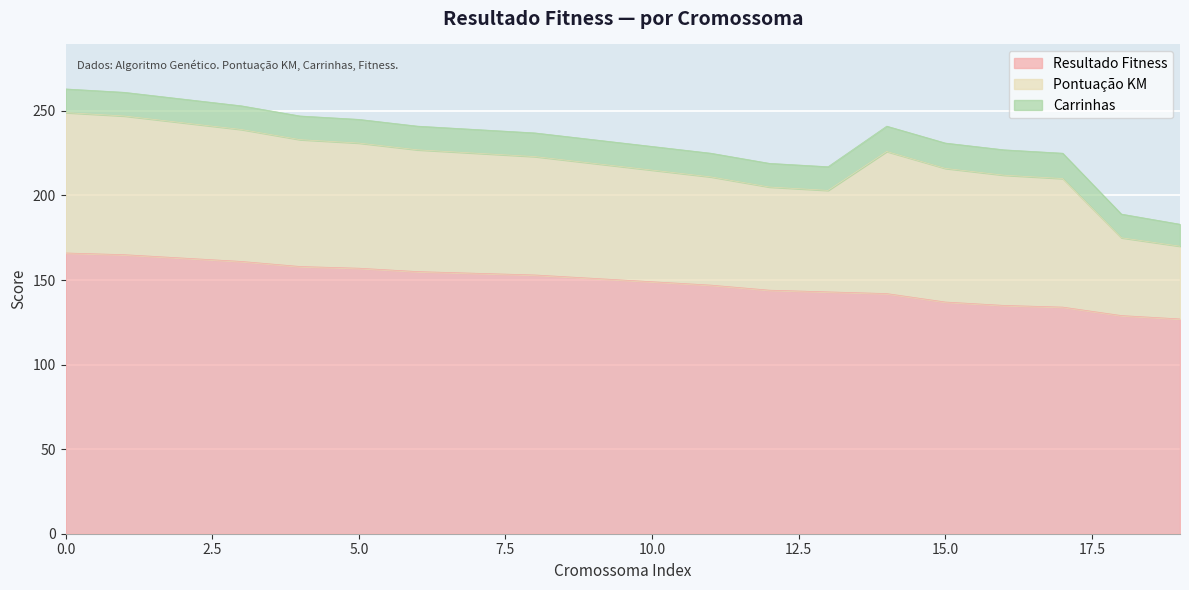

True or false: Pontuação KM and Resultado Fitness intersect in this chart.

False